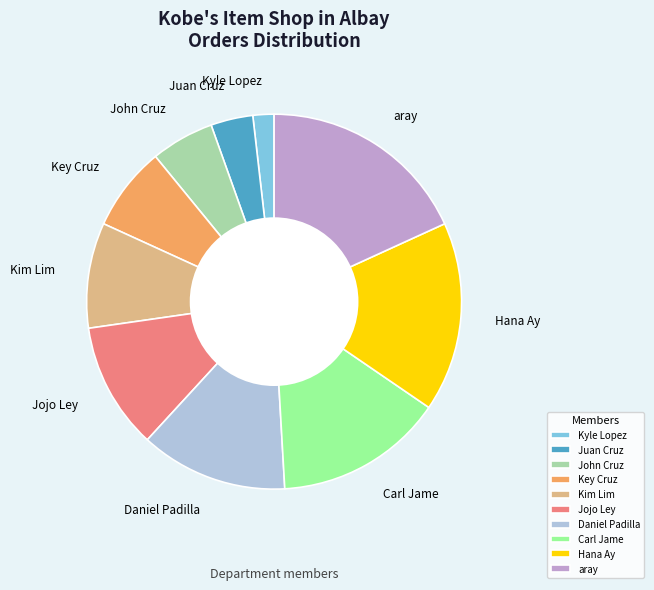

How many segments does this pie chart have?

10